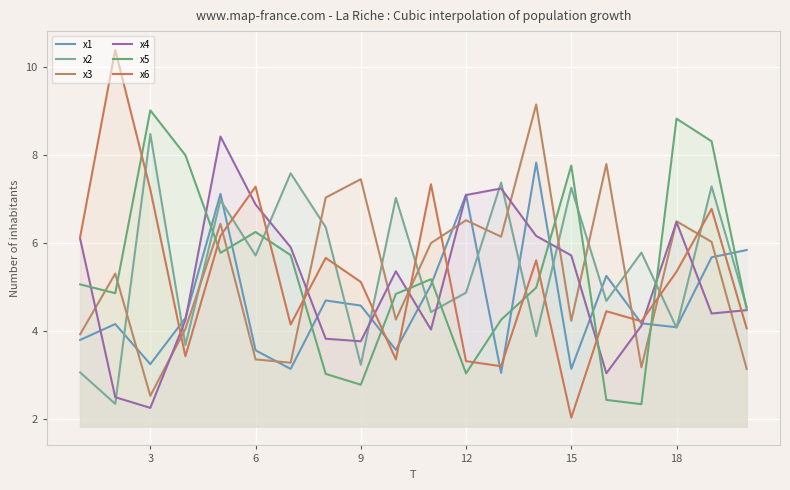

What is the value of the x4 point at the 9th from the left?

3.8